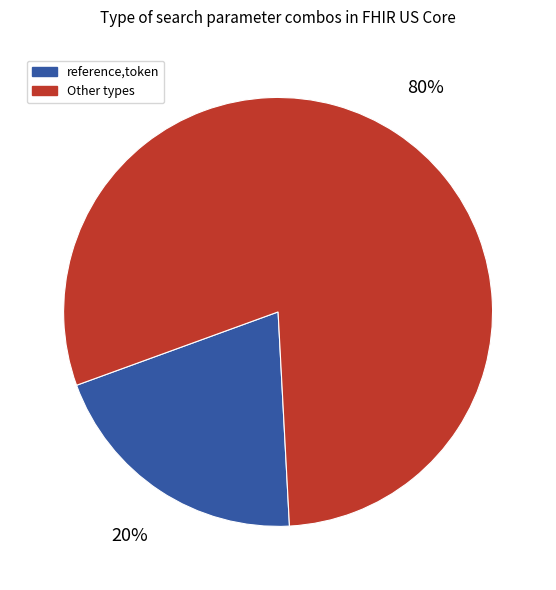

To the nearest percent, what is the average slice percentage?

50%